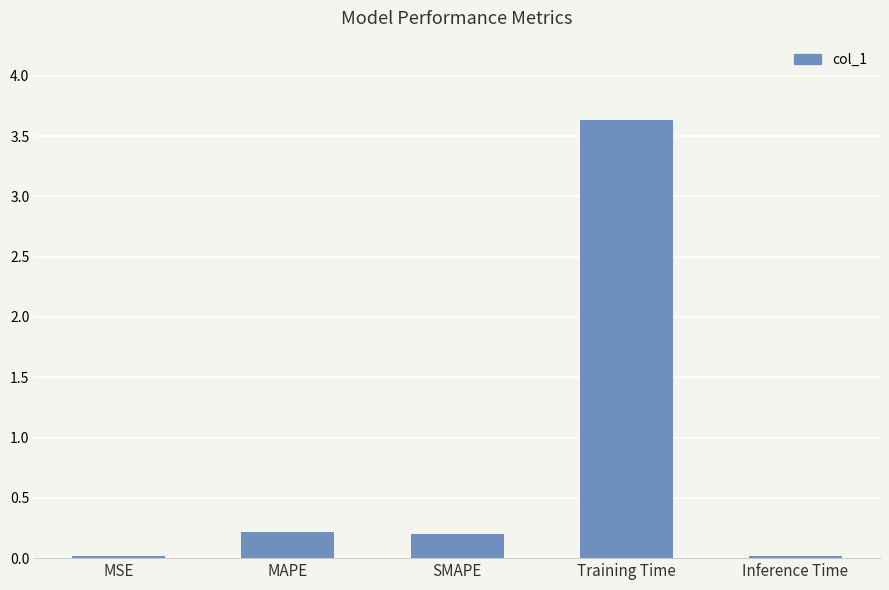

What is the value of the 3rd bar from the left?

0.2